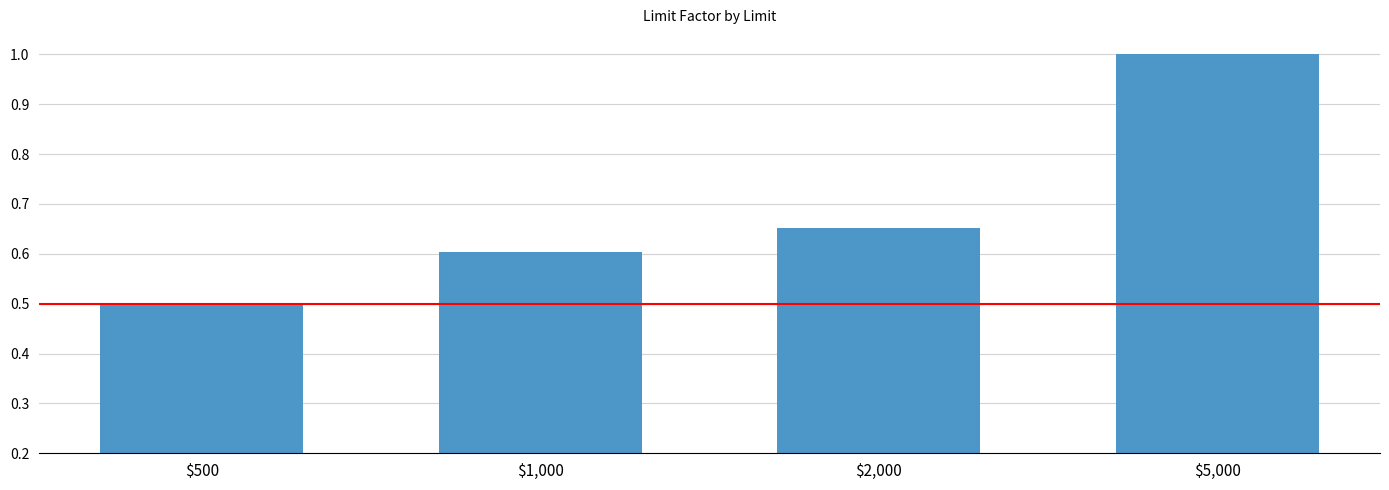

What is the minimum value shown in the chart?

0.5